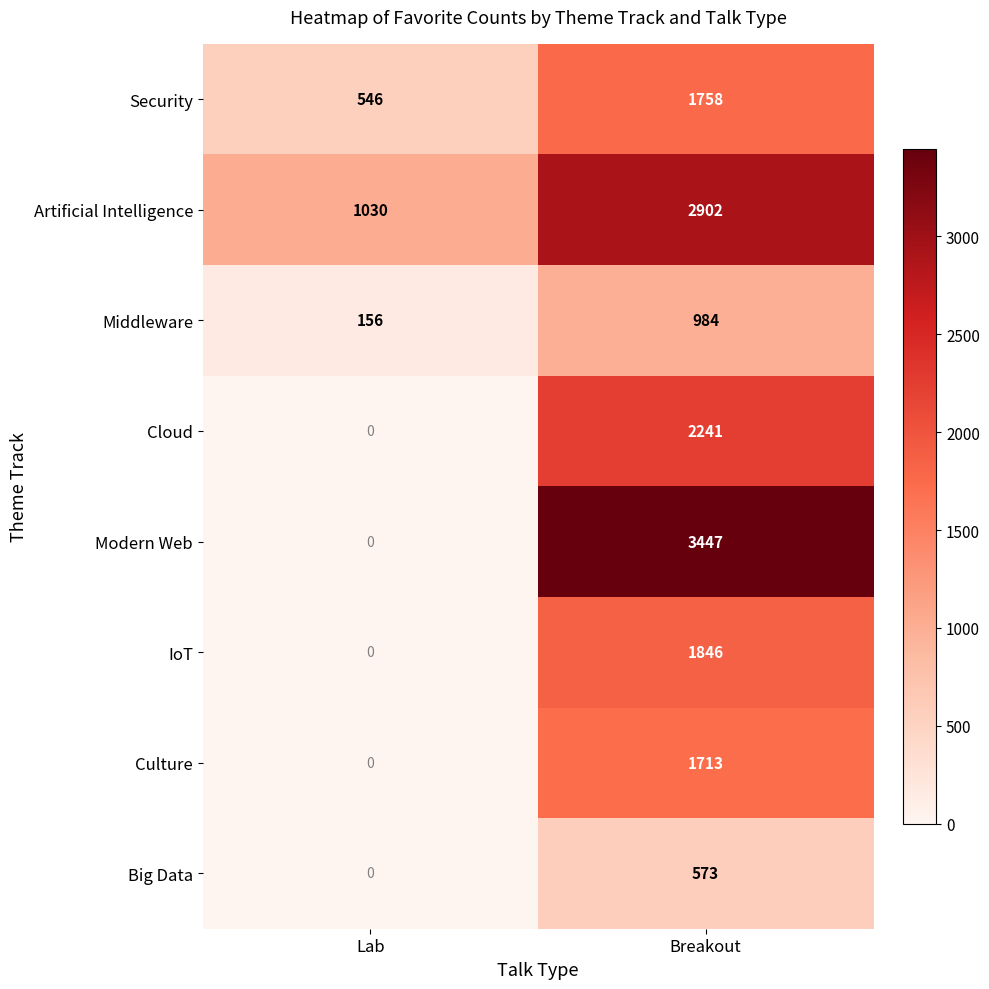

What is the sum of the IoT values at Lab and Breakout?

1846